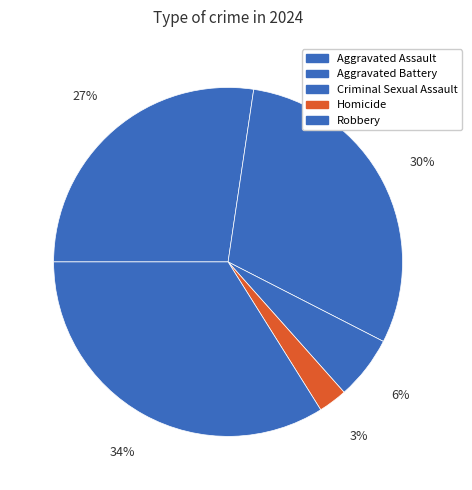

What is the total percentage of Robbery and Homicide?

36.6%